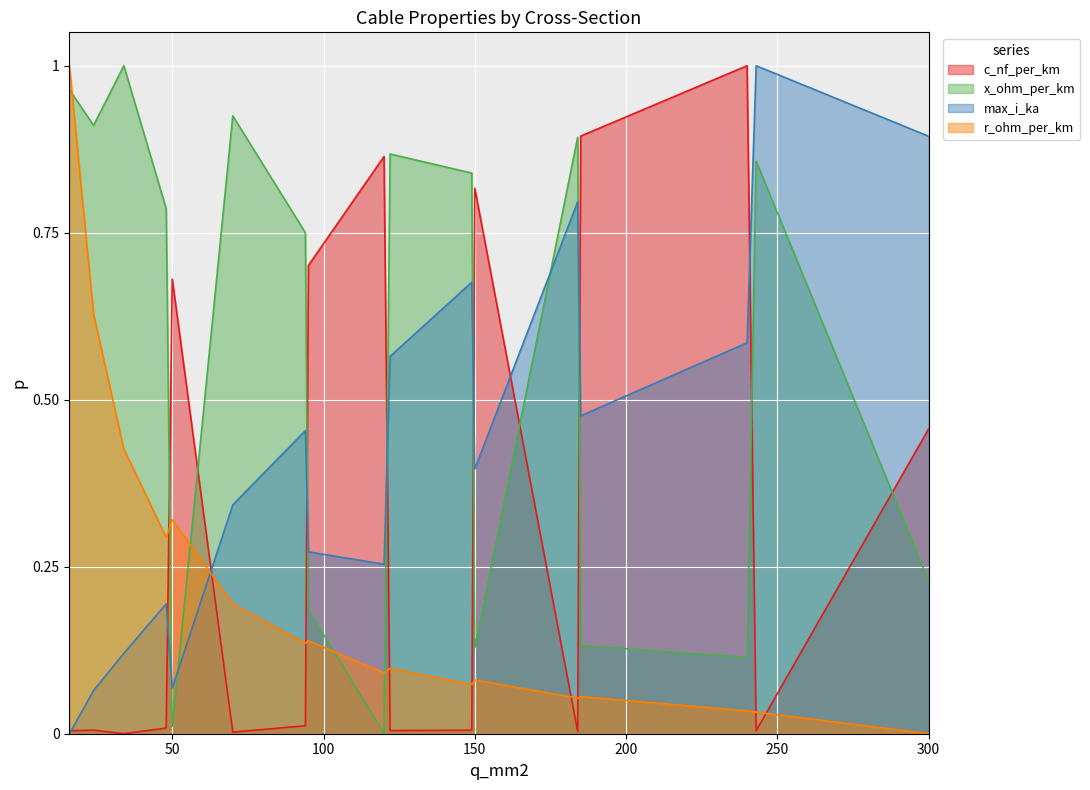

What is the sum of all max_i_ka values?

7.2